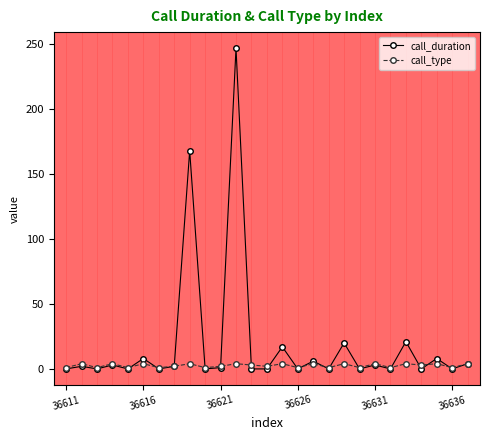

Which series has the largest range (max minus min)?

call_duration